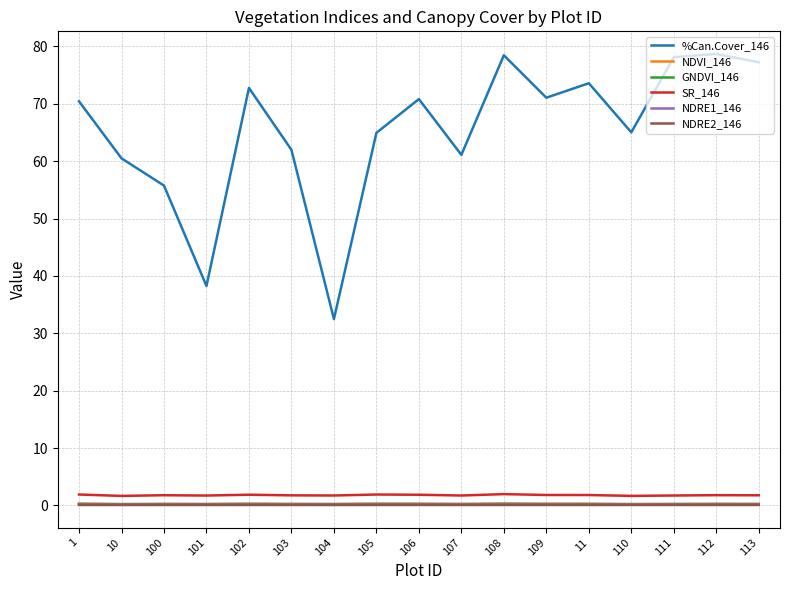

What is the difference between the maximum and minimum values in the SR_146 series?

0.3